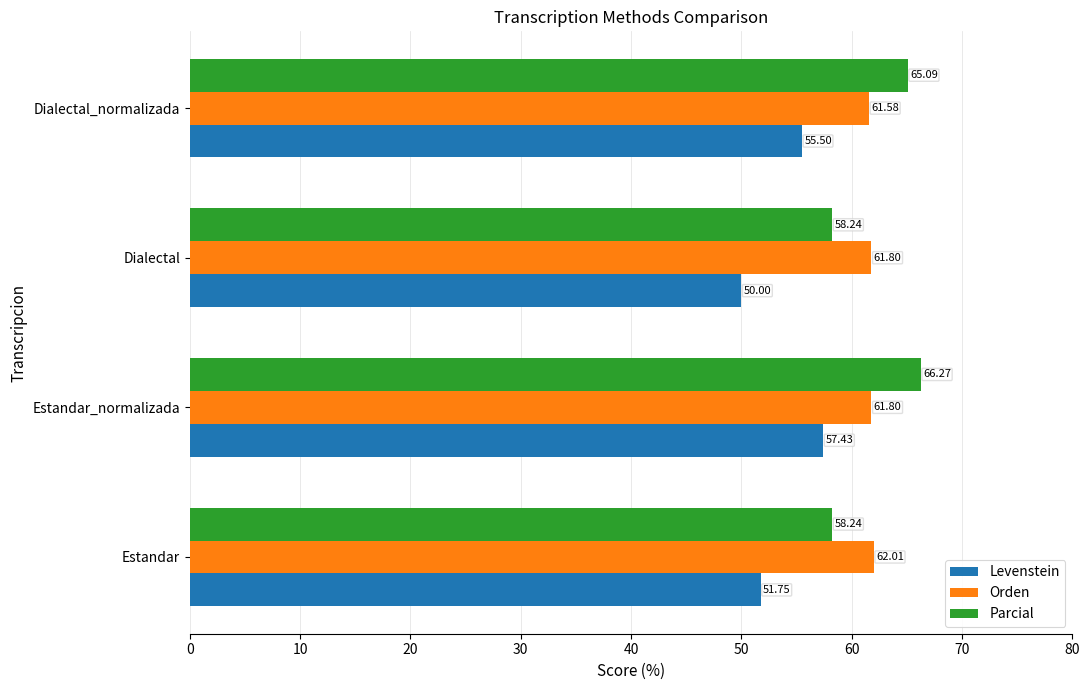

At which label is Parcial closest to 62?

Dialectal_normalizada